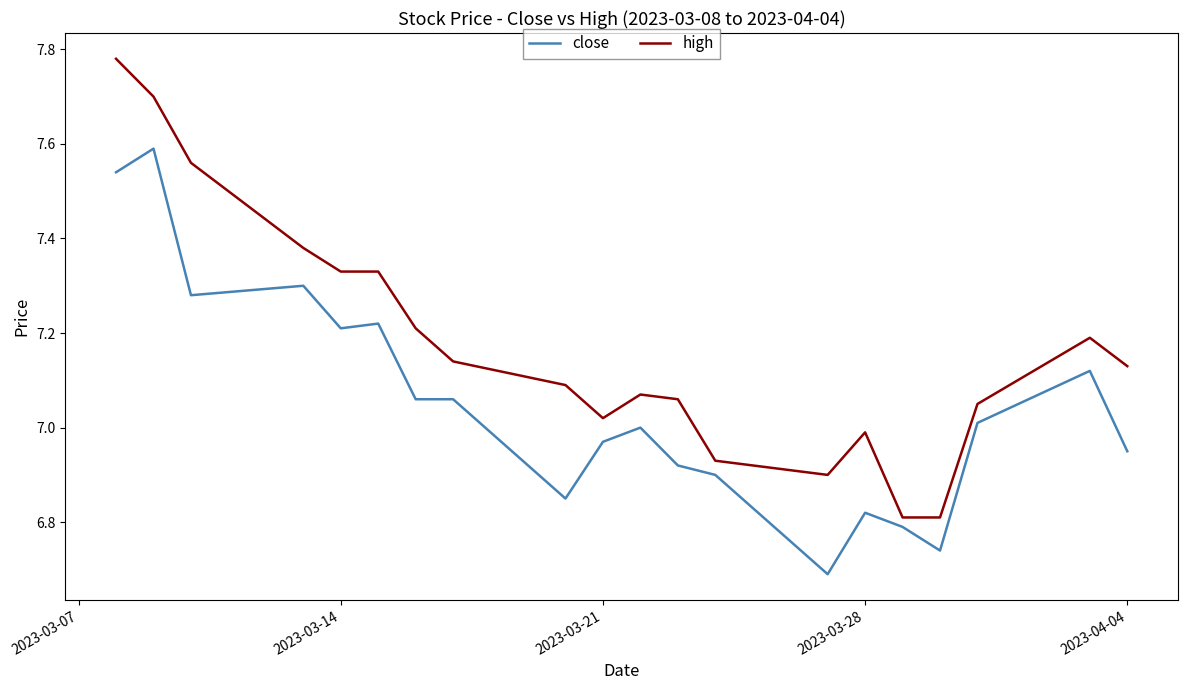

Rank the series by their maximum value, from highest to lowest.

high, close